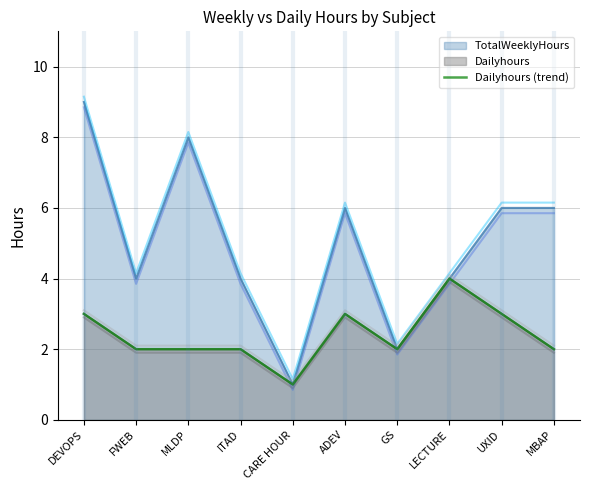

At which category does the data reach its first local peak?

ADEV